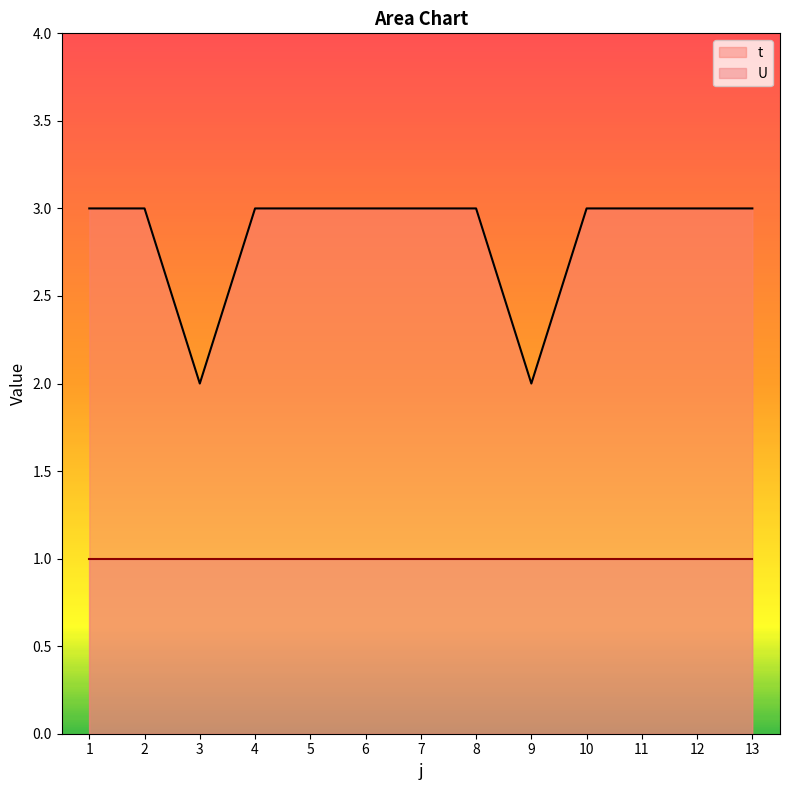

What is the approximate value at 2?

3